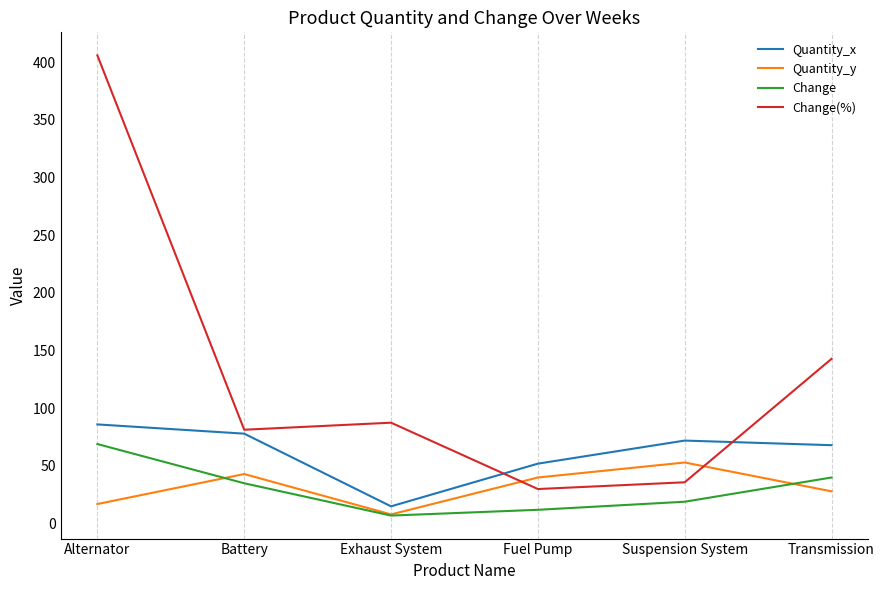

True or false: Quantity_x and Quantity_y cross at least once.

False